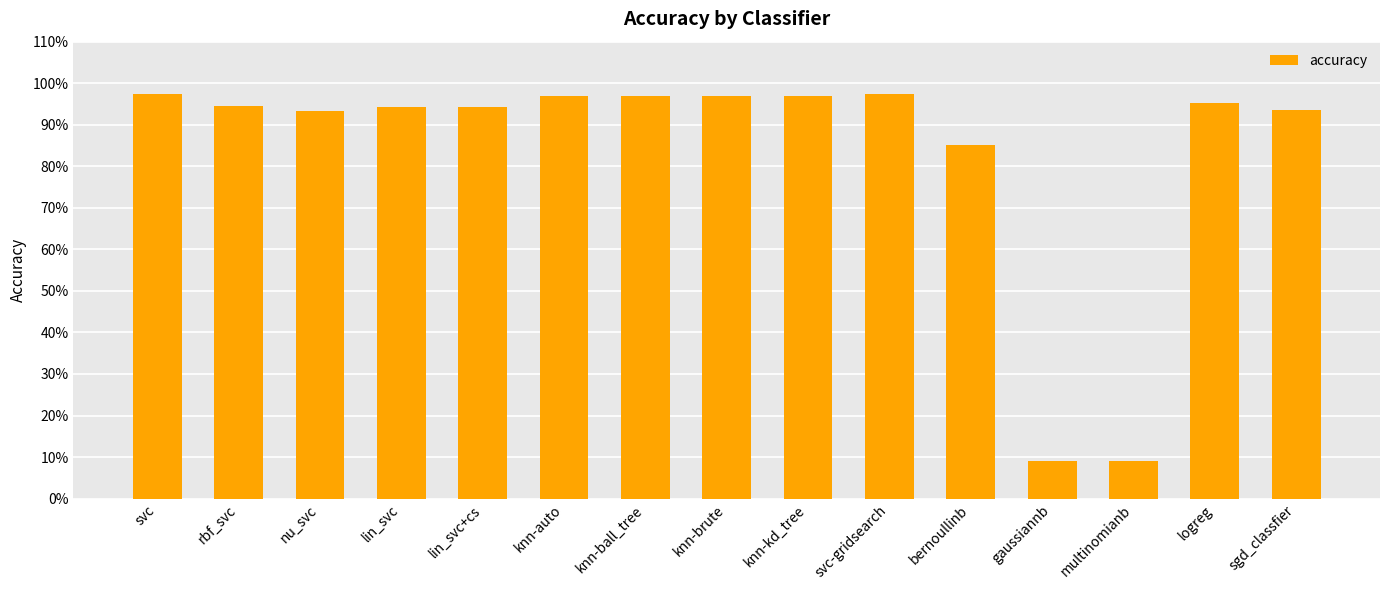

Reading left to right, transcribe all the data shown in this chart.

svc=1.0	rbf_svc=0.9	nu_svc=0.9	lin_svc=0.9	lin_svc+cs=0.9	knn-auto=1.0	knn-ball_tree=1.0	knn-brute=1.0	knn-kd_tree=1.0	svc-gridsearch=1.0	bernoullinb=0.9	gaussiannb=0.1	multinomianb=0.1	logreg=1.0	sgd_classfier=0.9